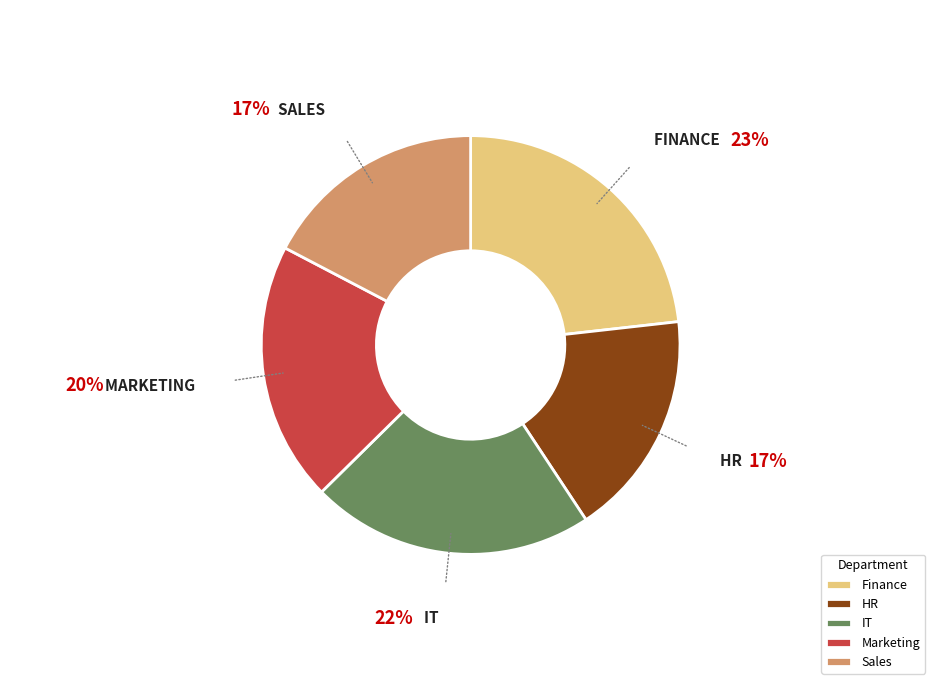

The Marketing slice represents 31% of the pie. True or false?

False